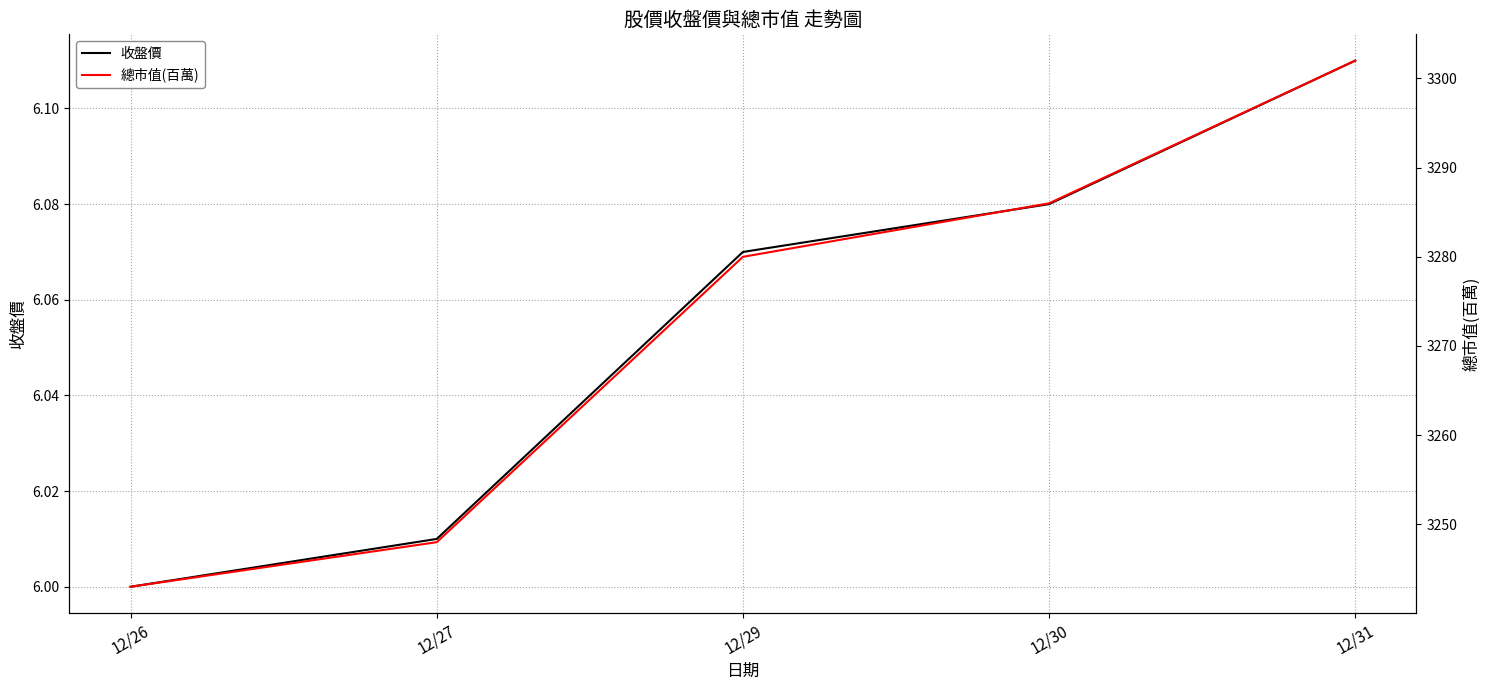

At which label does 總市值(百萬) reach its peak?

12/31